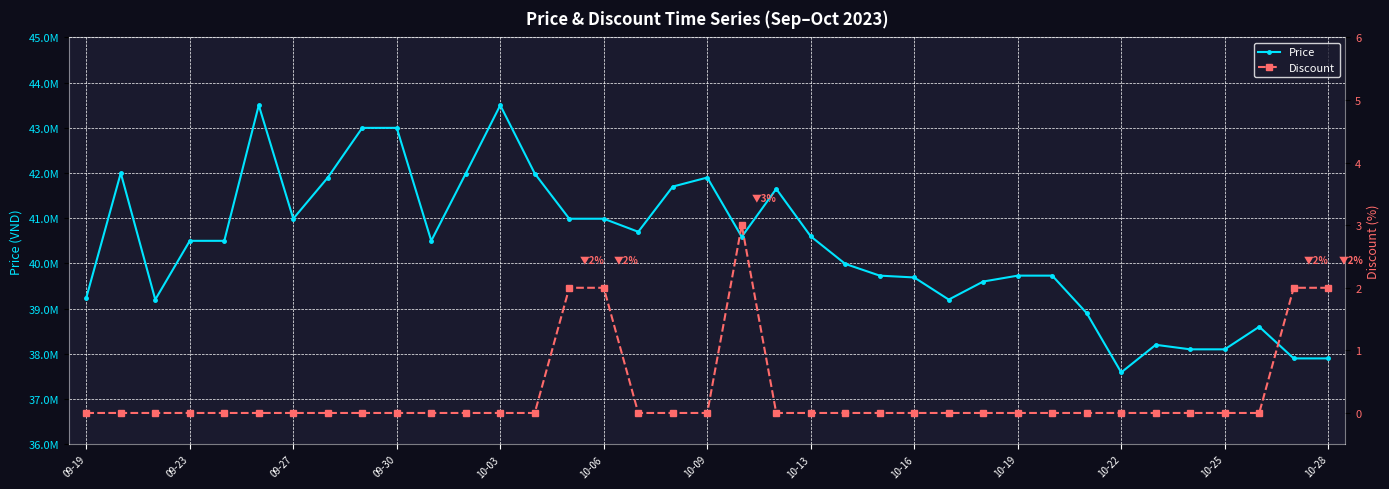

True or false: Discount and Price intersect in this chart.

False